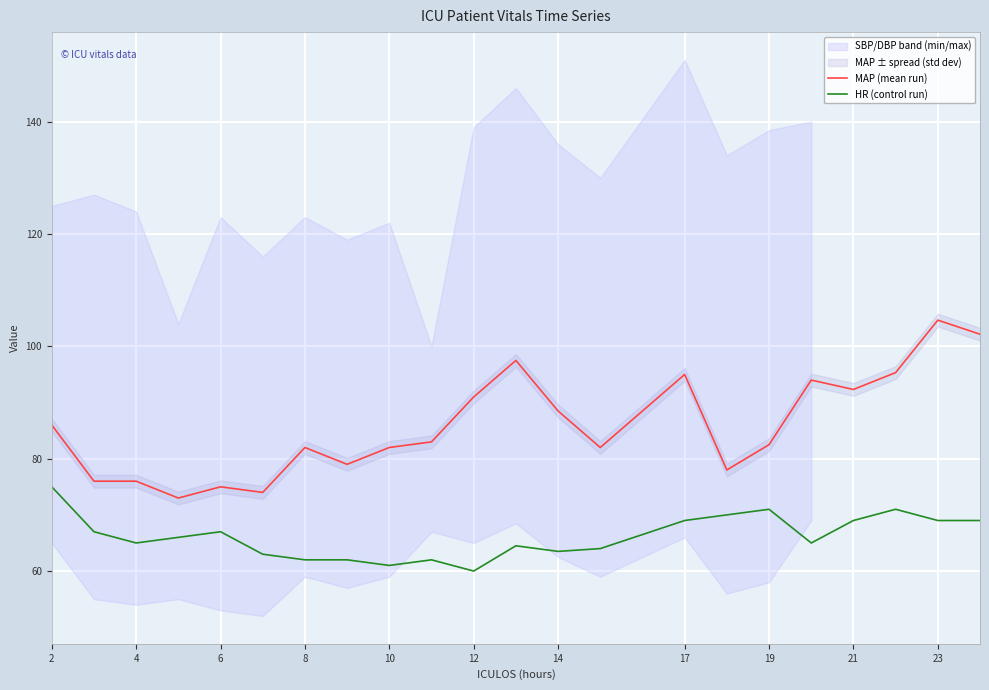

How many values in the MAP (mean run) series exceed 83?

10